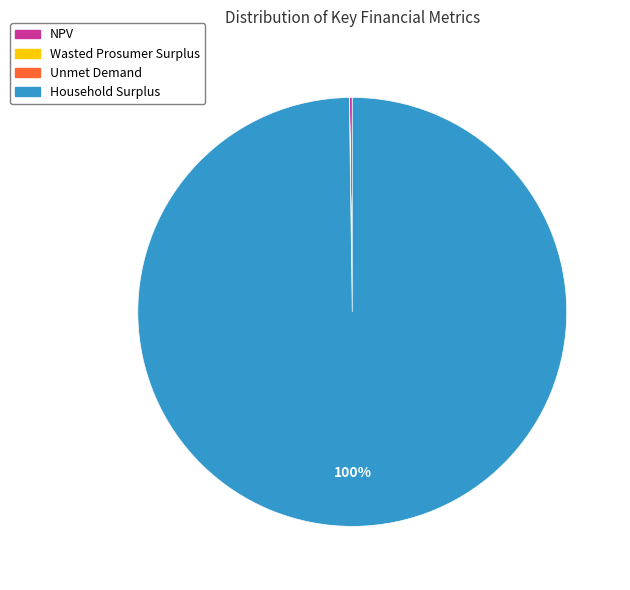

True or false: Household Surplus accounts for 93% of the total.

False